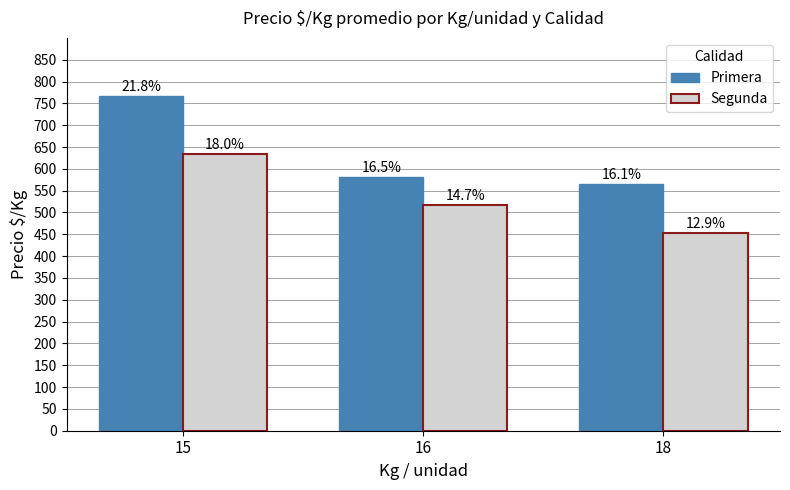

True or false: Segunda has a value of 612 at 18.

False